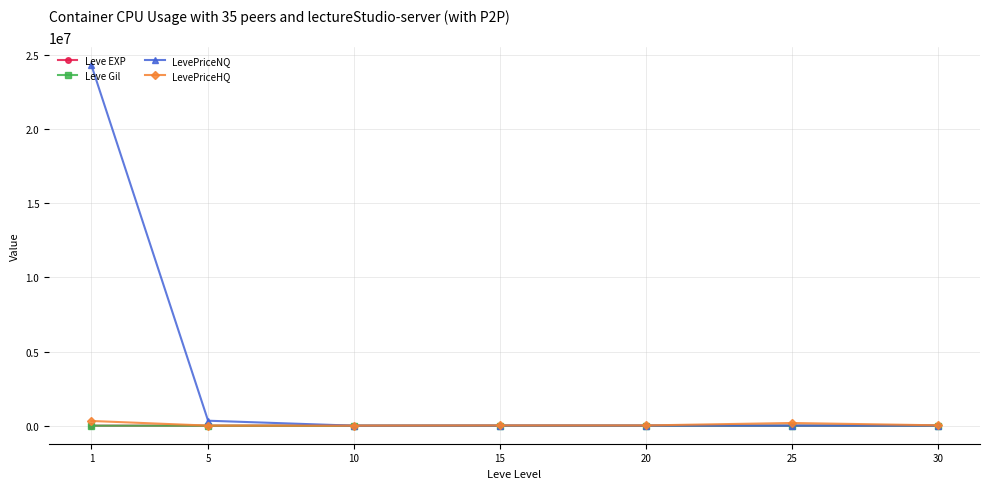

How many lines are shown in the chart?

4